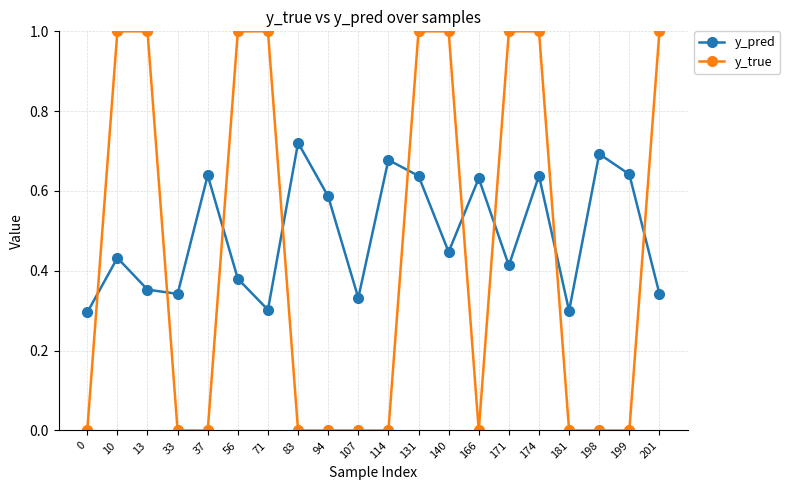

What is the sum of all y_true values?

9.0